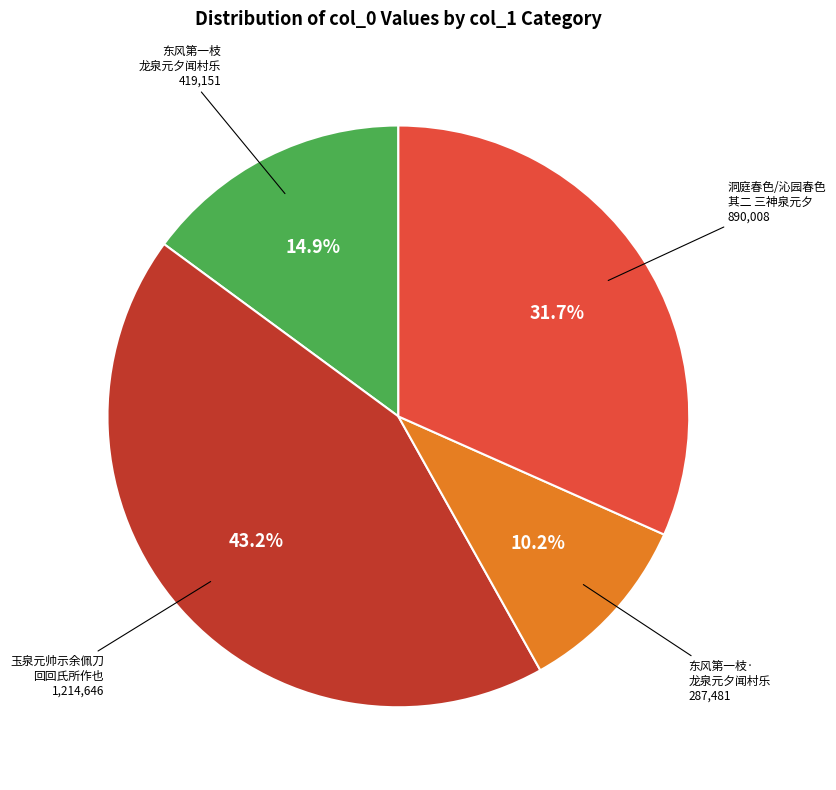

Which category has the smallest portion of the pie?

东风第一枝· 龙泉元夕闻村乐